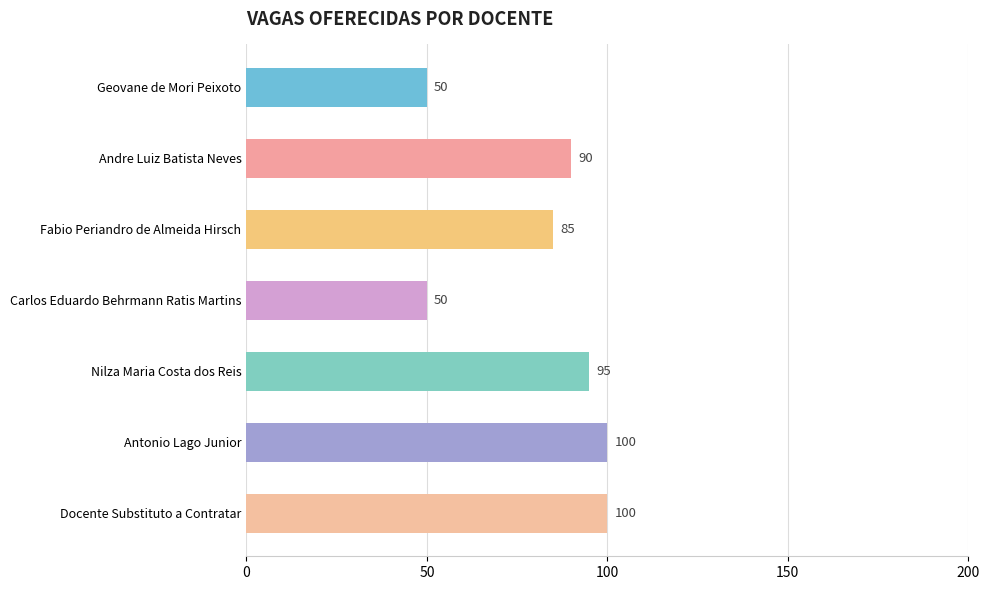

What is the difference between the maximum and minimum values?

50